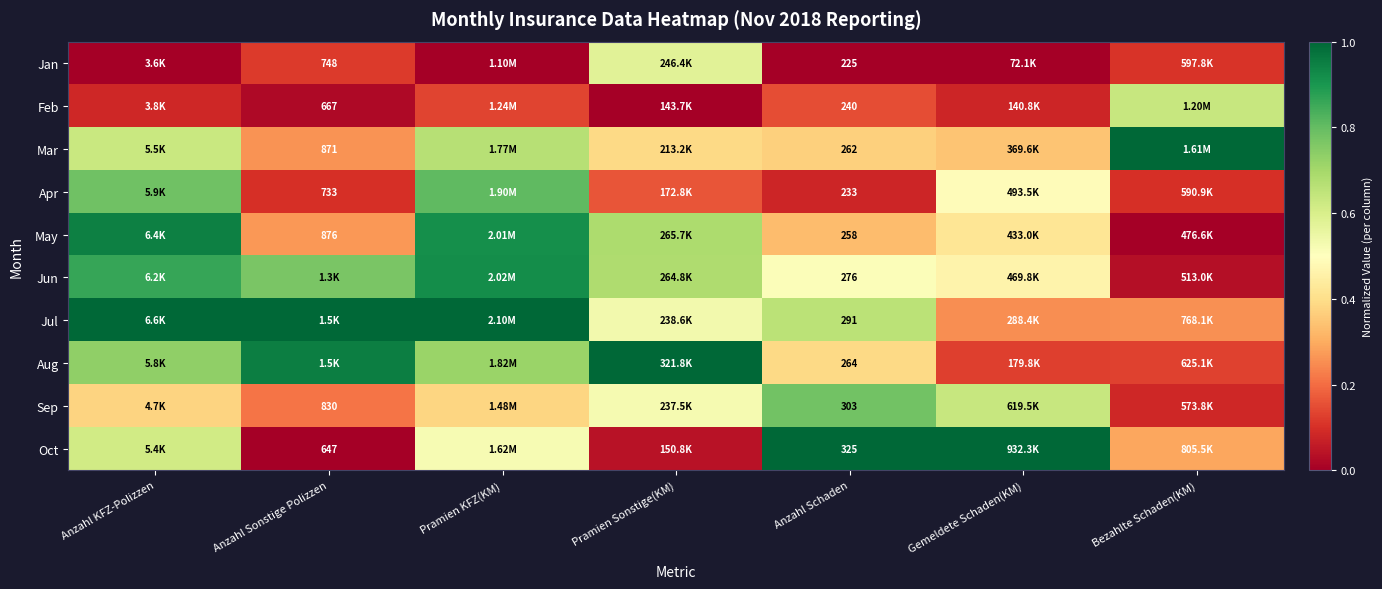

What is the difference between the highest and lowest values at Anzahl KFZ-Polizzen?

1.0